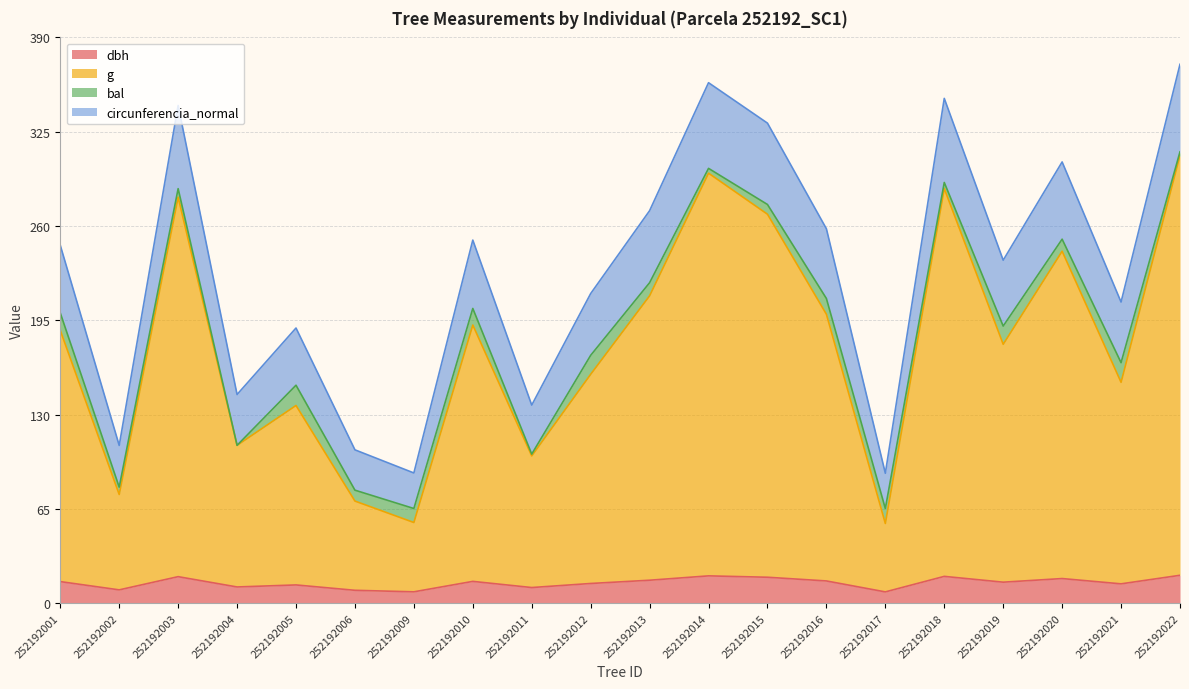

What is the value of the g point at the 20th from the left?

308.7